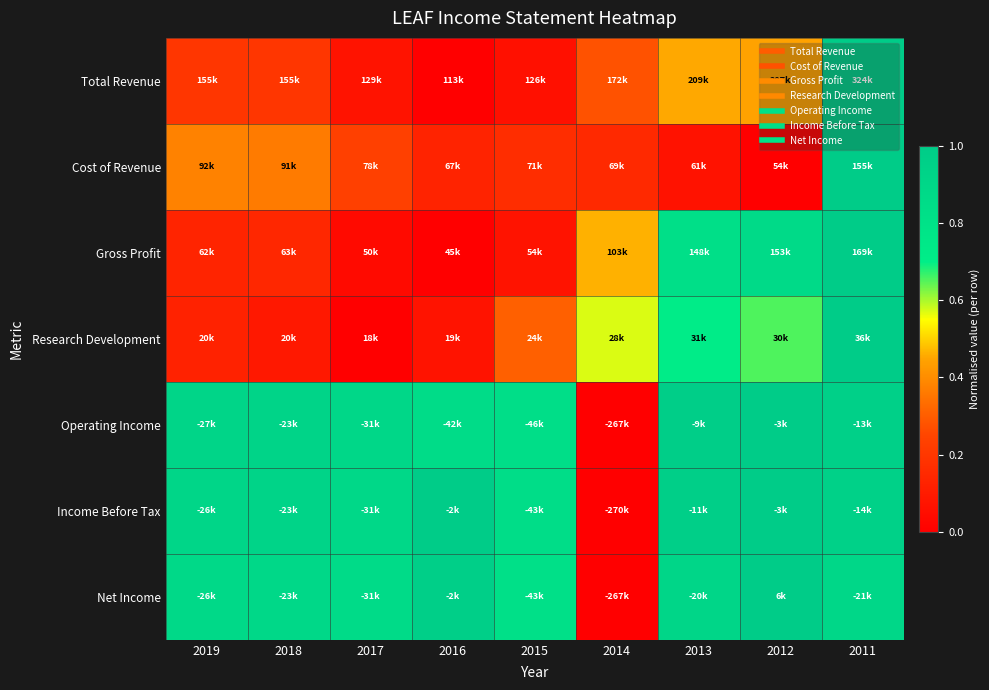

Reading left to right, transcribe all the data shown in this chart.

Total Revenue: 2019=0.2	2018=0.2	2017=0.1	2016=0.0	2015=0.1	2014=0.3	2013=0.5	2012=0.4	2011=1.0
Cost of Revenue: 2019=0.4	2018=0.4	2017=0.2	2016=0.1	2015=0.2	2014=0.1	2013=0.1	2012=0.0	2011=1.0
Gross Profit: 2019=0.1	2018=0.1	2017=0.0	2016=0.0	2015=0.1	2014=0.5	2013=0.8	2012=0.9	2011=1.0
Research Development: 2019=0.1	2018=0.1	2017=0.0	2016=0.1	2015=0.3	2014=0.6	2013=0.7	2012=0.7	2011=1.0
Operating Income: 2019=0.9	2018=0.9	2017=0.9	2016=0.9	2015=0.8	2014=0.0	2013=1.0	2012=1.0	2011=1.0
Income Before Tax: 2019=0.9	2018=0.9	2017=0.9	2016=1.0	2015=0.8	2014=0.0	2013=1.0	2012=1.0	2011=1.0
Net Income: 2019=0.9	2018=0.9	2017=0.9	2016=1.0	2015=0.8	2014=0.0	2013=0.9	2012=1.0	2011=0.9